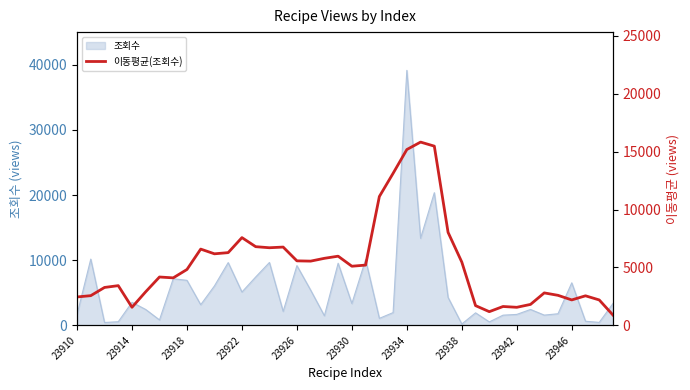

Which category has the highest value in the 조회수 series?

23934